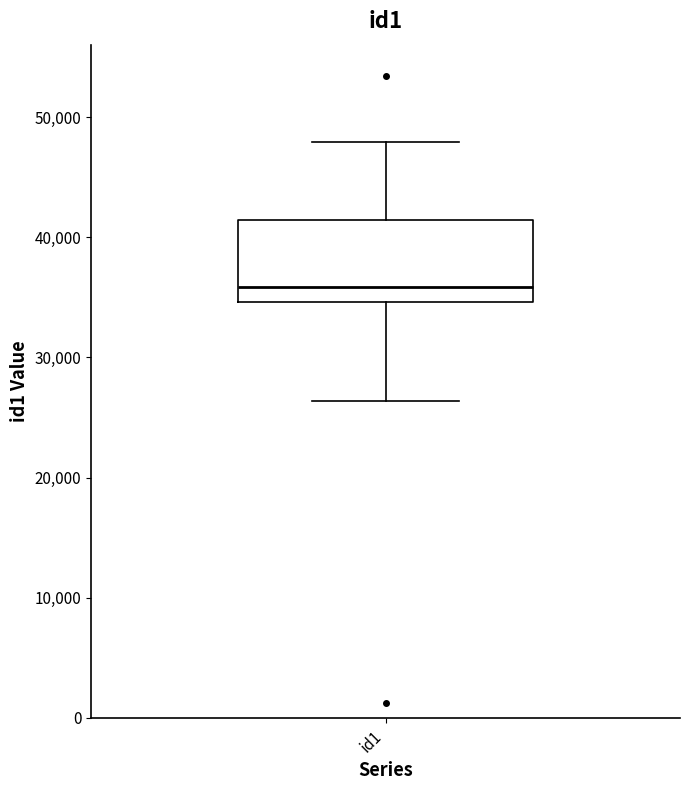

Read this box plot against the y-axis: the position of the median line, the range covered by the box, and the ends of both whiskers. The values are not printed on the chart, so give them approximately, as read against the axis.

median 36000, box 35000 to 41000, whiskers 26000 to 48000